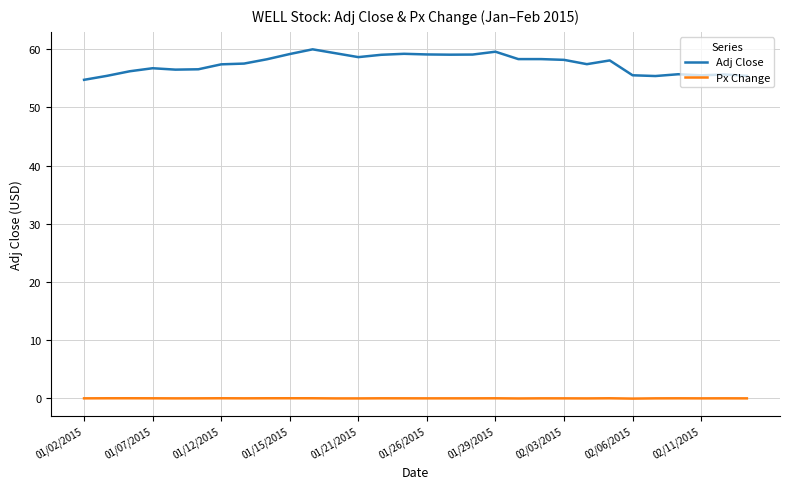

List the series in order of their peak value, lowest first.

Px Change, Adj Close